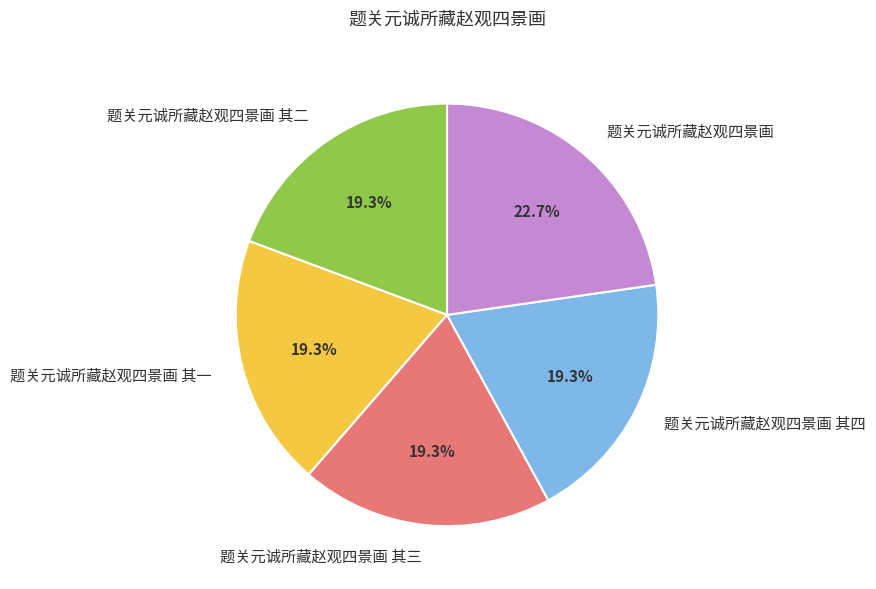

What is the total percentage of 题关元诚所藏赵观四景画 其二 and 题关元诚所藏赵观四景画 其三?

38.6%